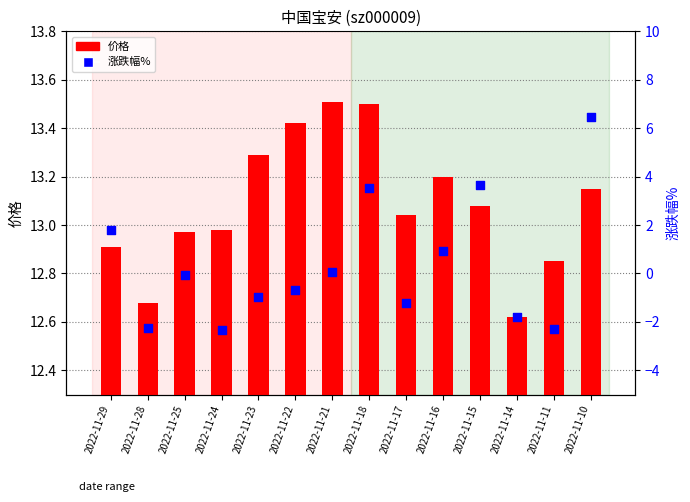

At which category is the sum across all series the highest?

2022-11-10